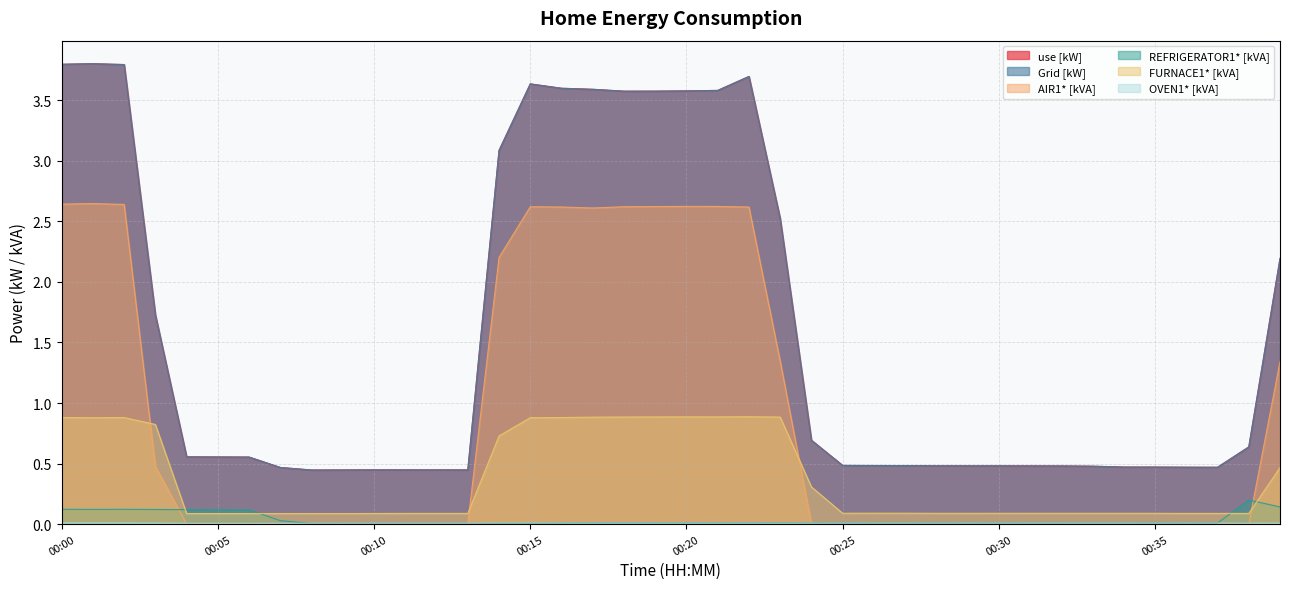

What is the value of the use [kW] point at the 33rd from the left?

0.5